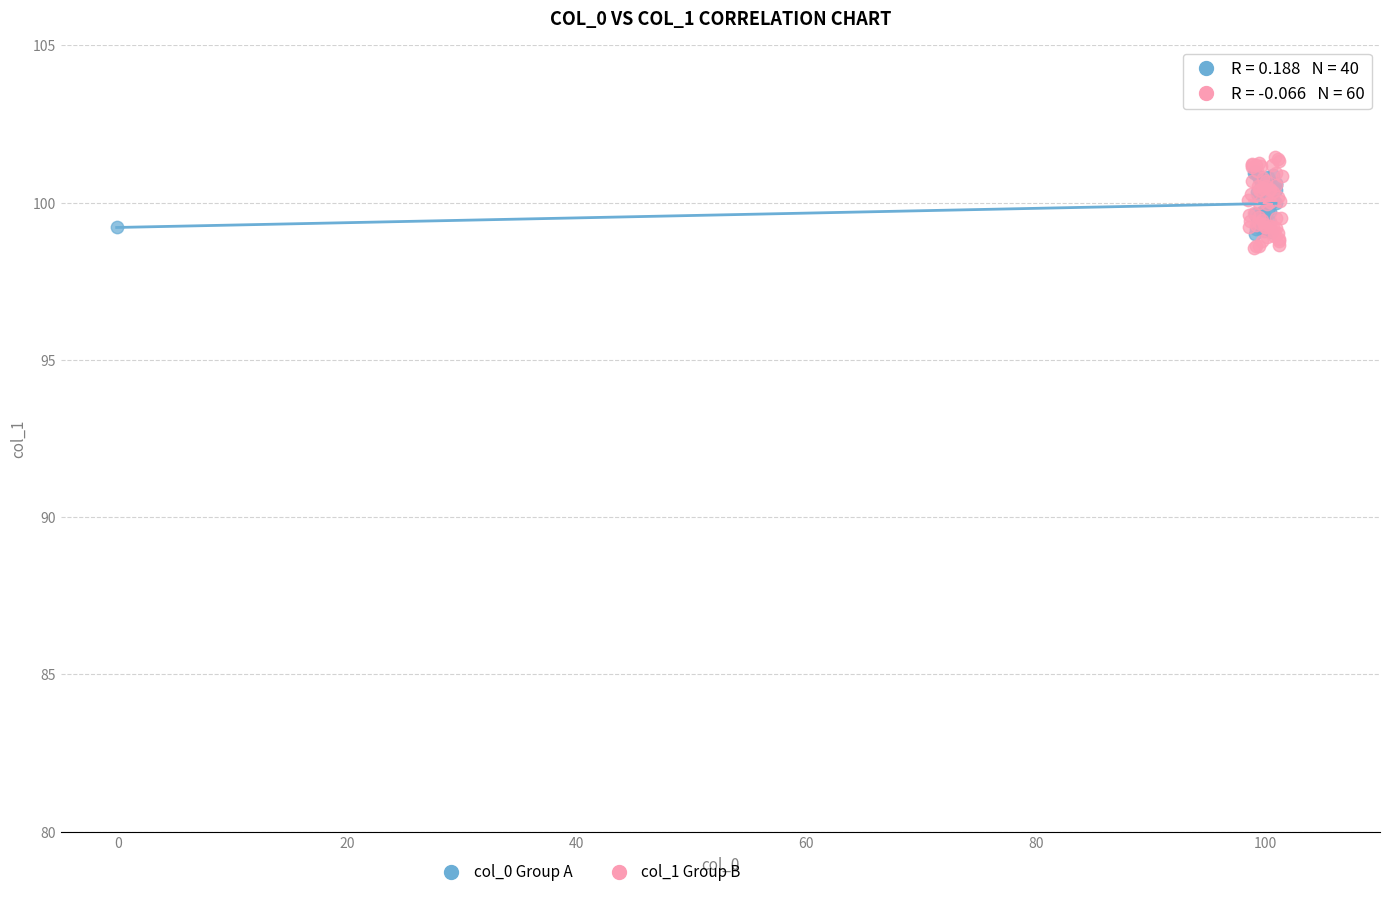

Which series has the largest Y range (max minus min)?

col_1 Group B